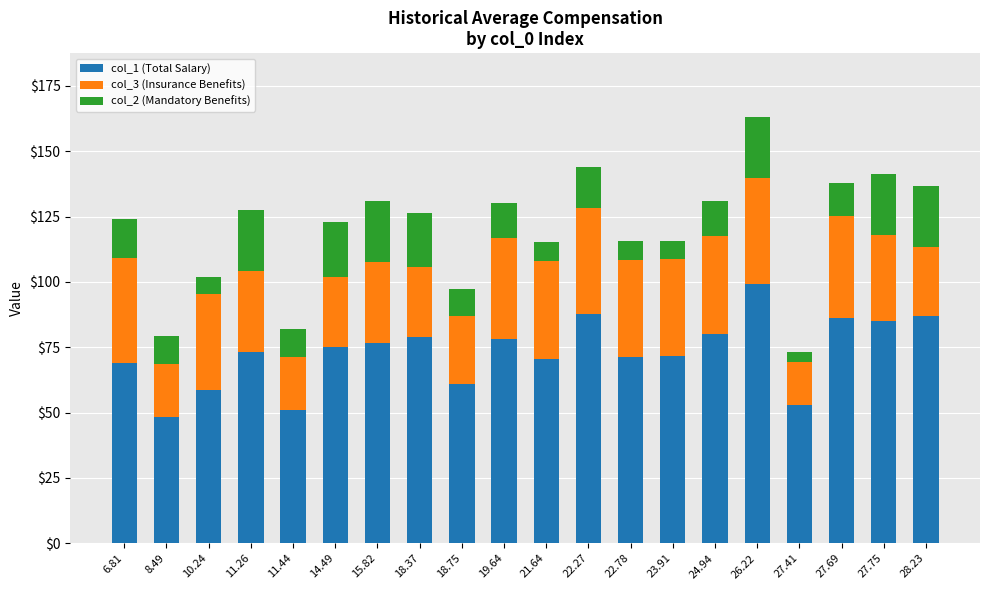

How many values in the col_1 (Total Salary) series are below 75?

10